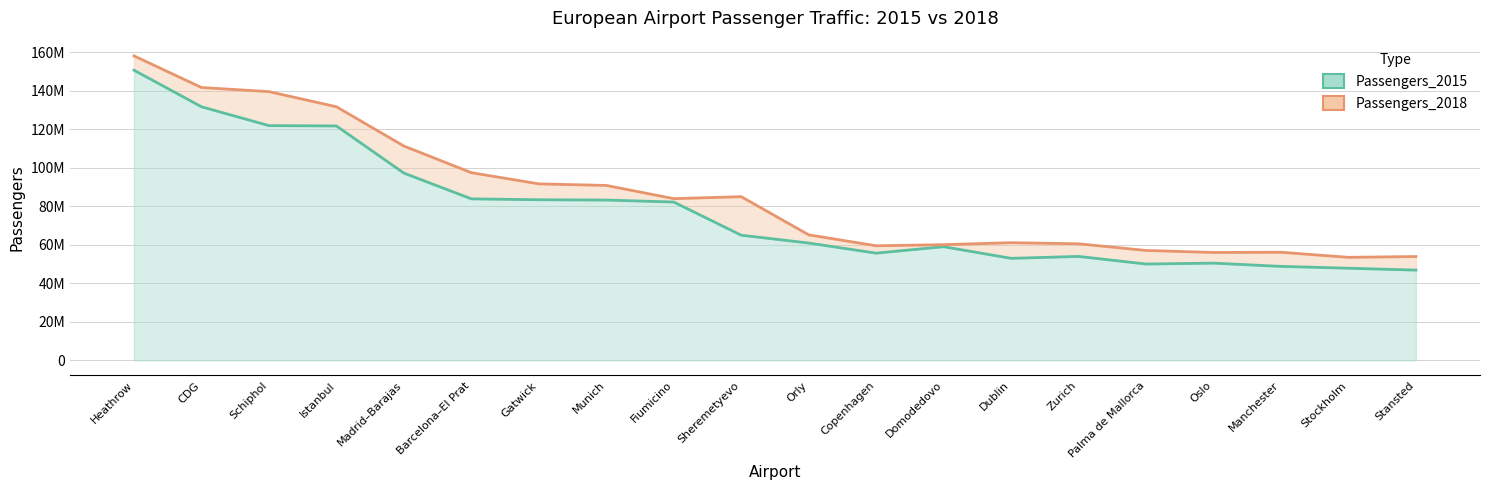

Which series has the largest total across all categories?

Passengers_2018